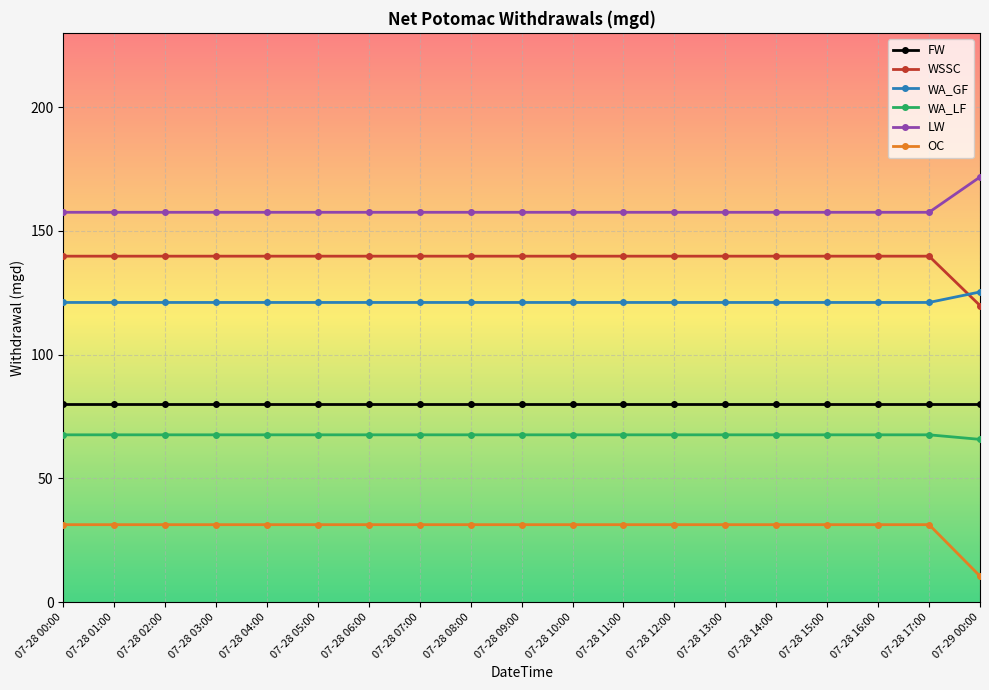

What is the approximate value of OC at 07-28 14:00?

31.3